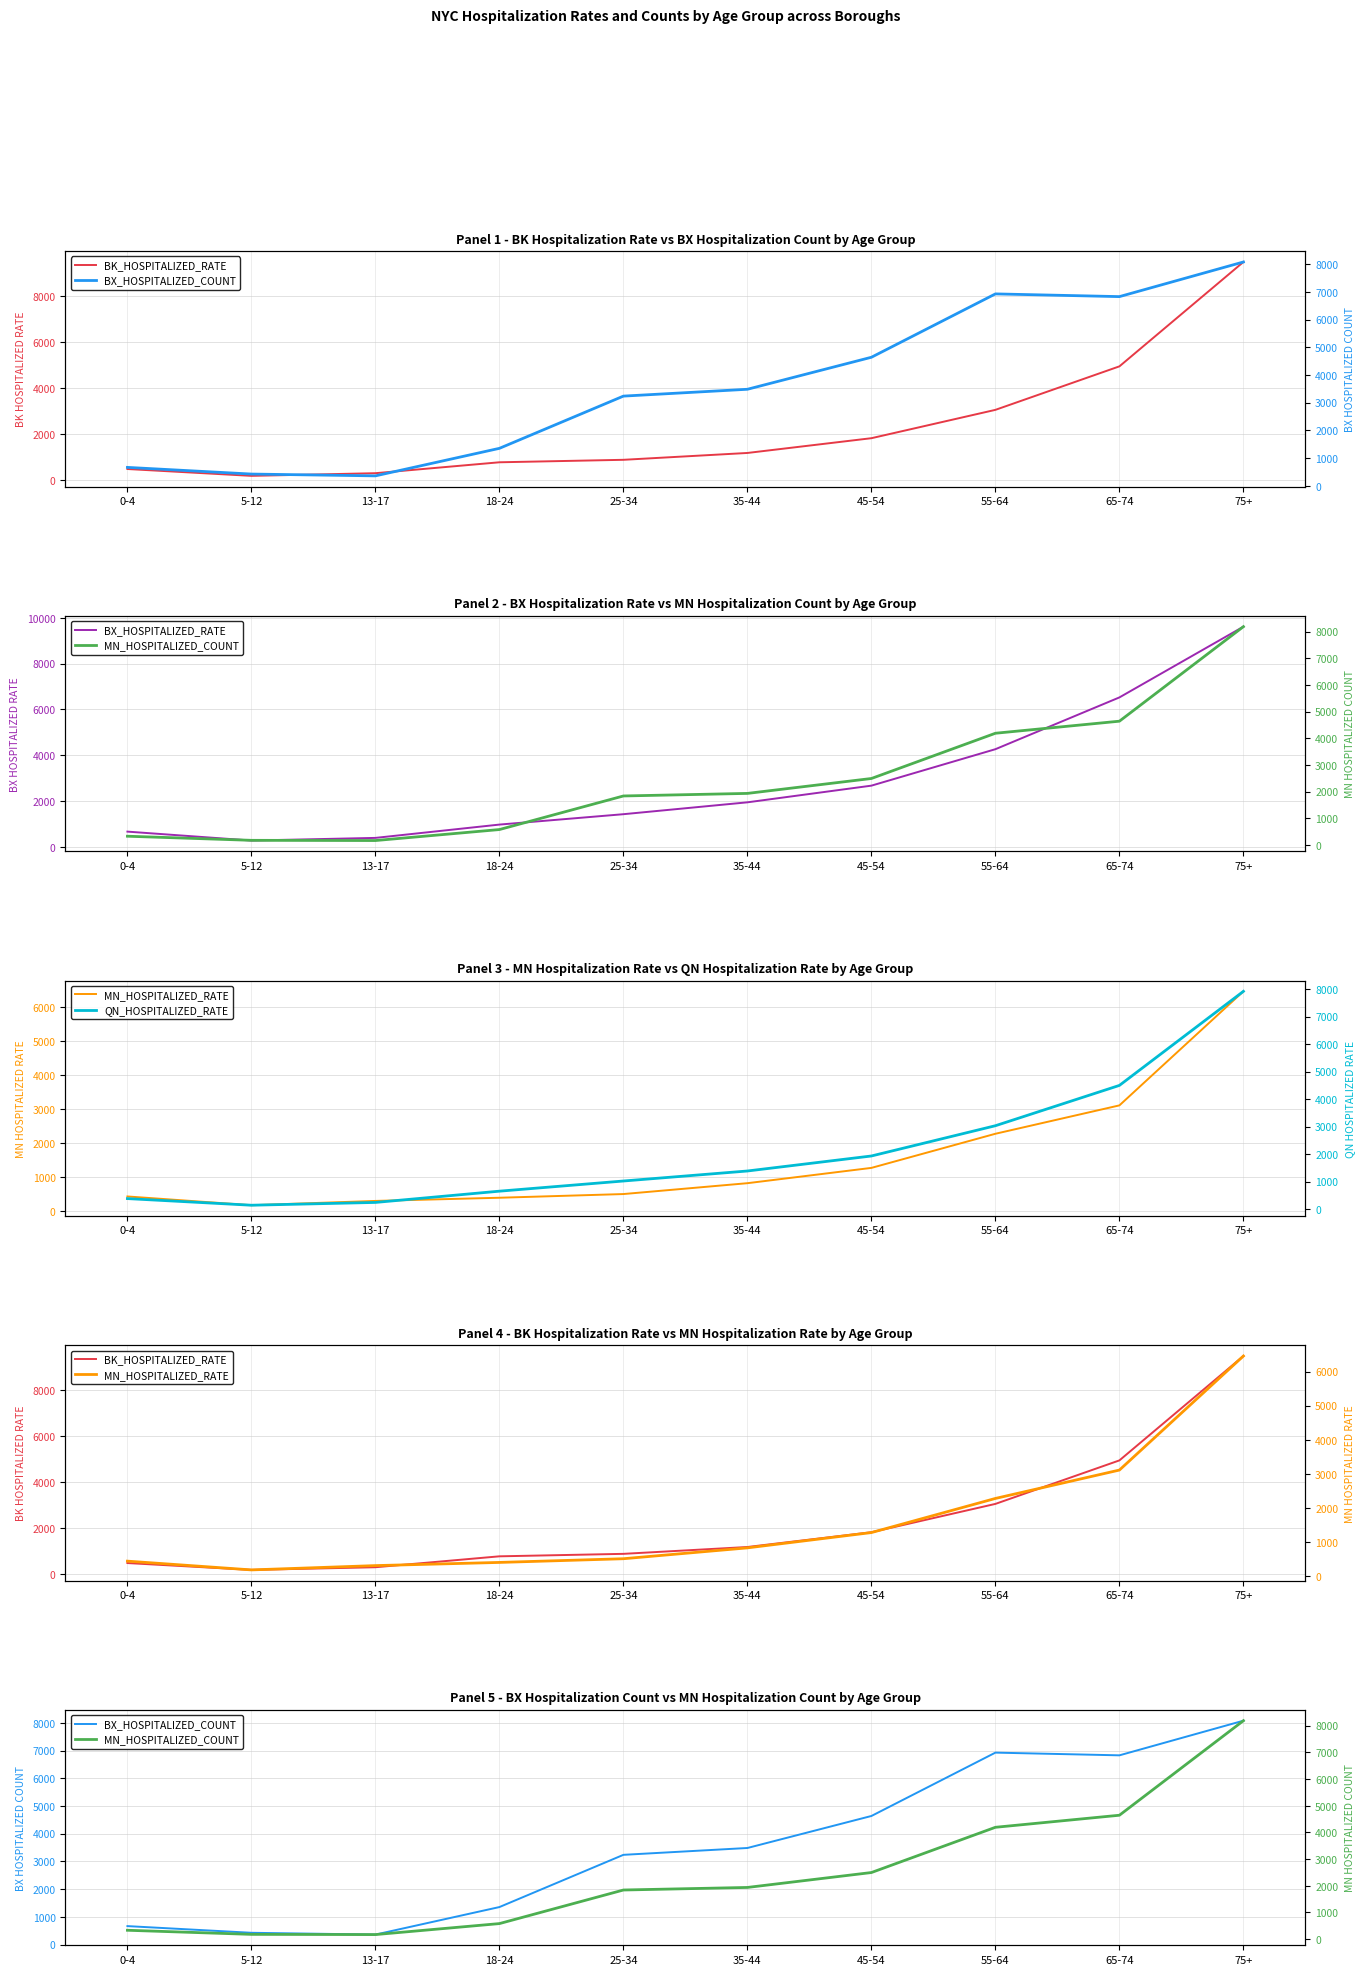

Is this an area chart (filled region under the line)?

No